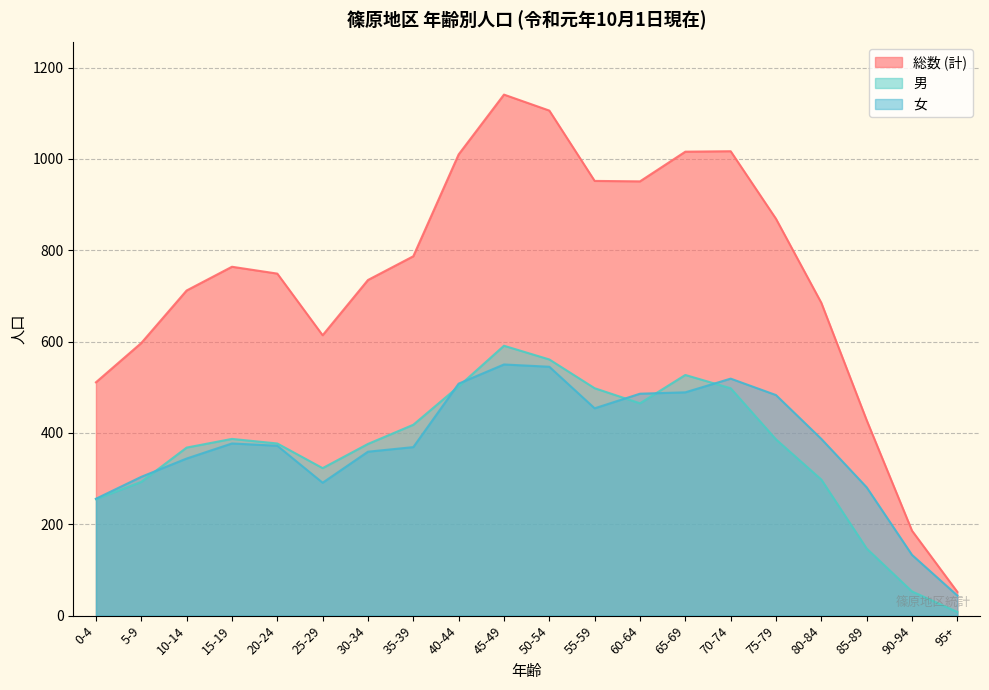

True or false: 総数 (計) and 男 cross at least once.

False